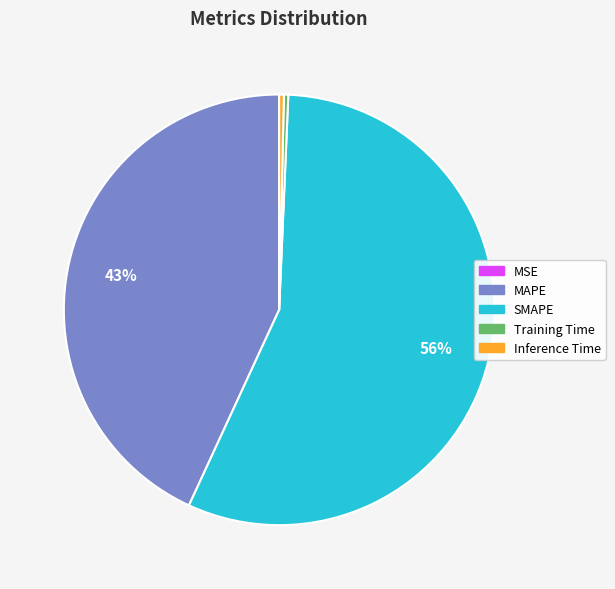

Do MAPE and Training Time together represent more than half of the pie?

No